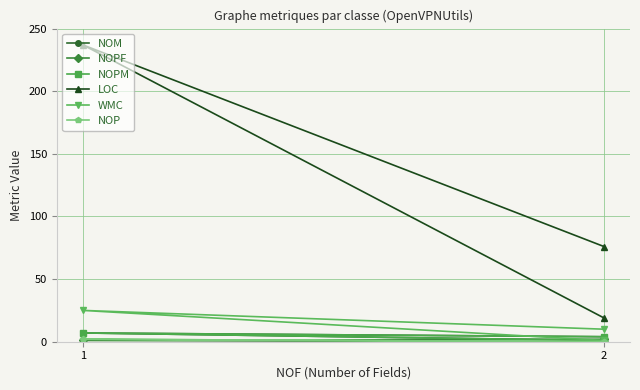

The value of NOP at 2 is -1. True or false?

False